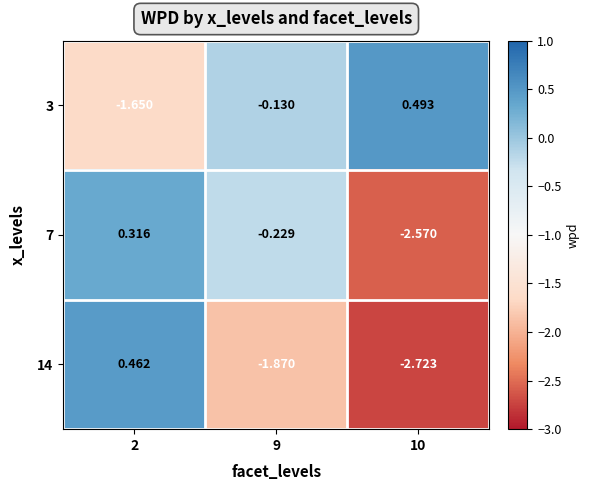

List the series in order of their peak value, lowest first.

7, 14, 3